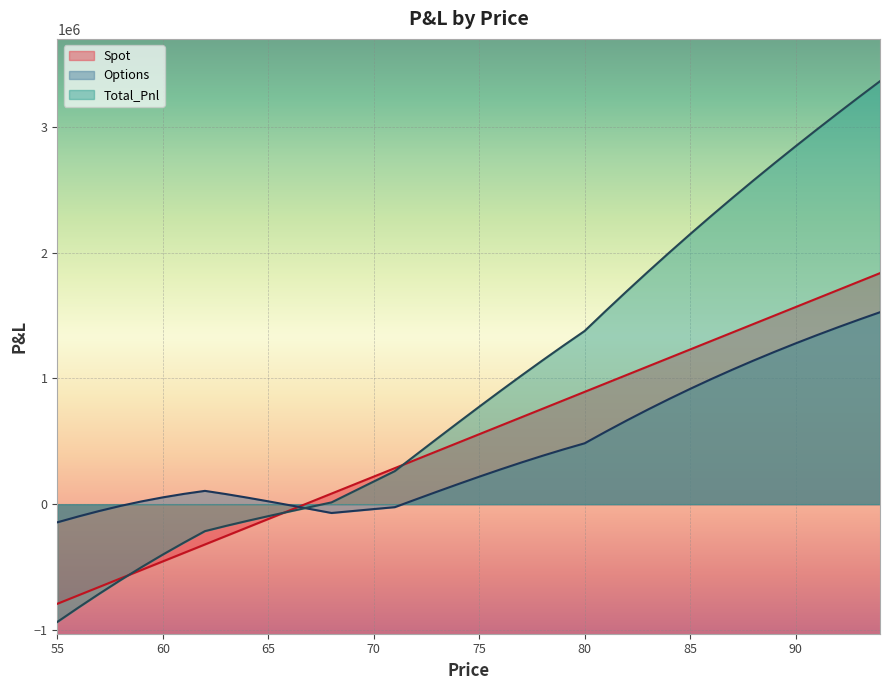

How many values in Total_Pnl are below zero?

13